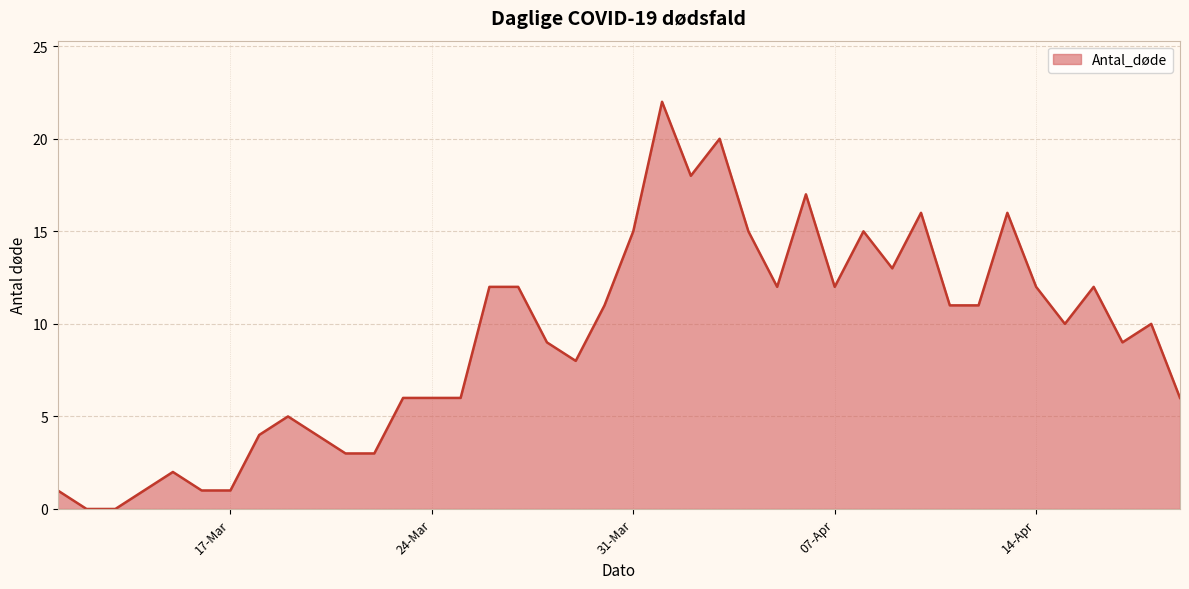

What is the average value?

9